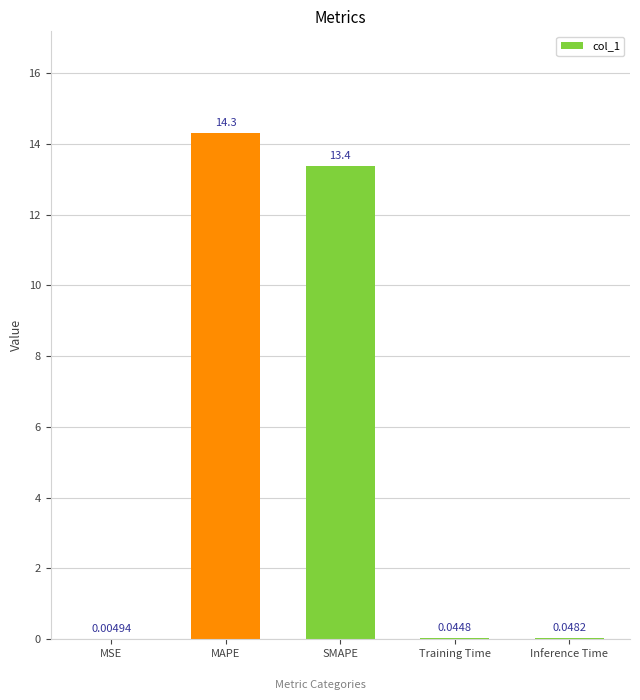

Which has a higher value, SMAPE or Inference Time?

SMAPE